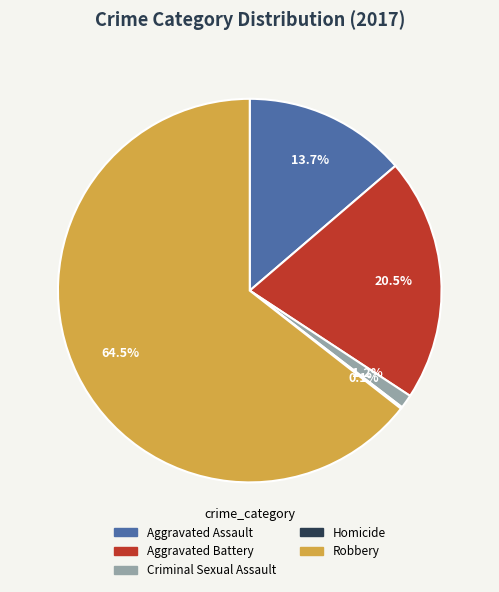

To the nearest percent, what is the average slice percentage?

20%